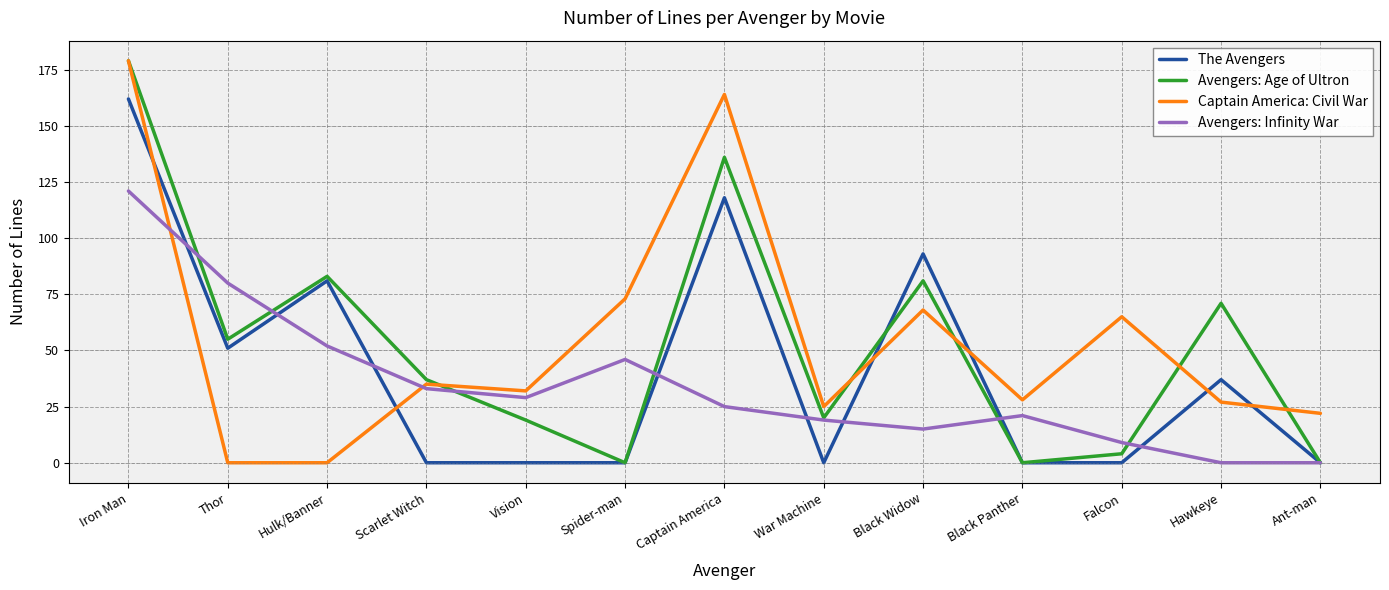

How many interior local peaks does the Avengers: Infinity War series have?

2